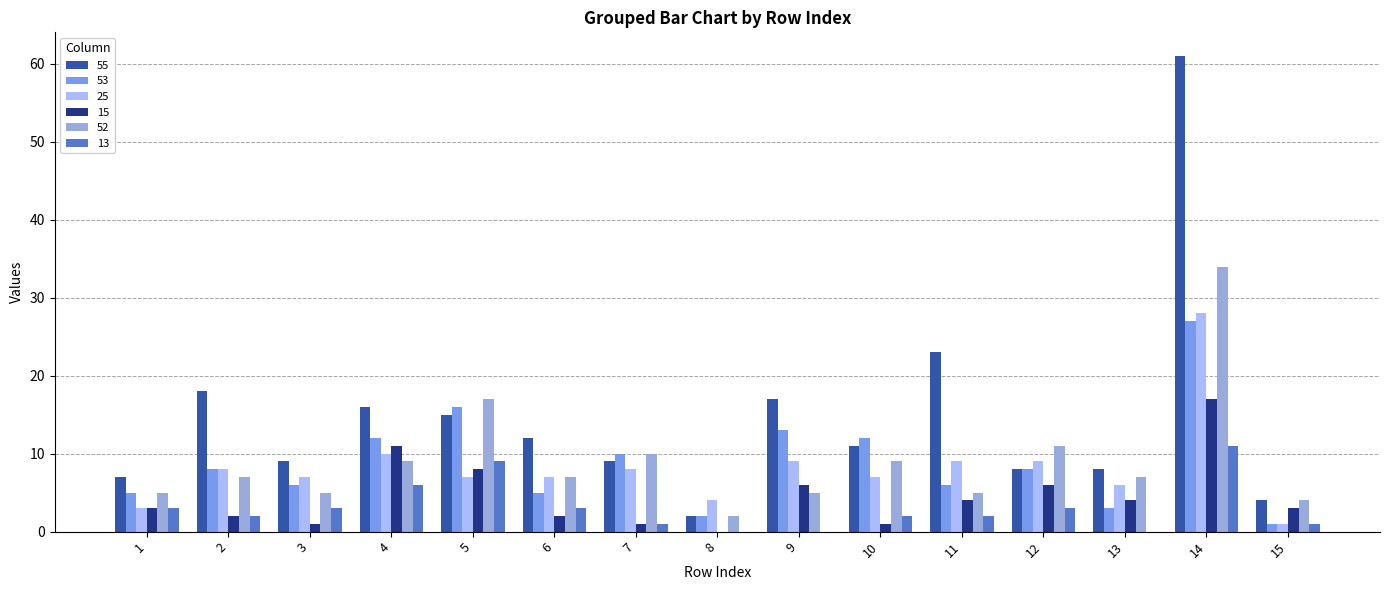

What is the total value across all series at 13?

28